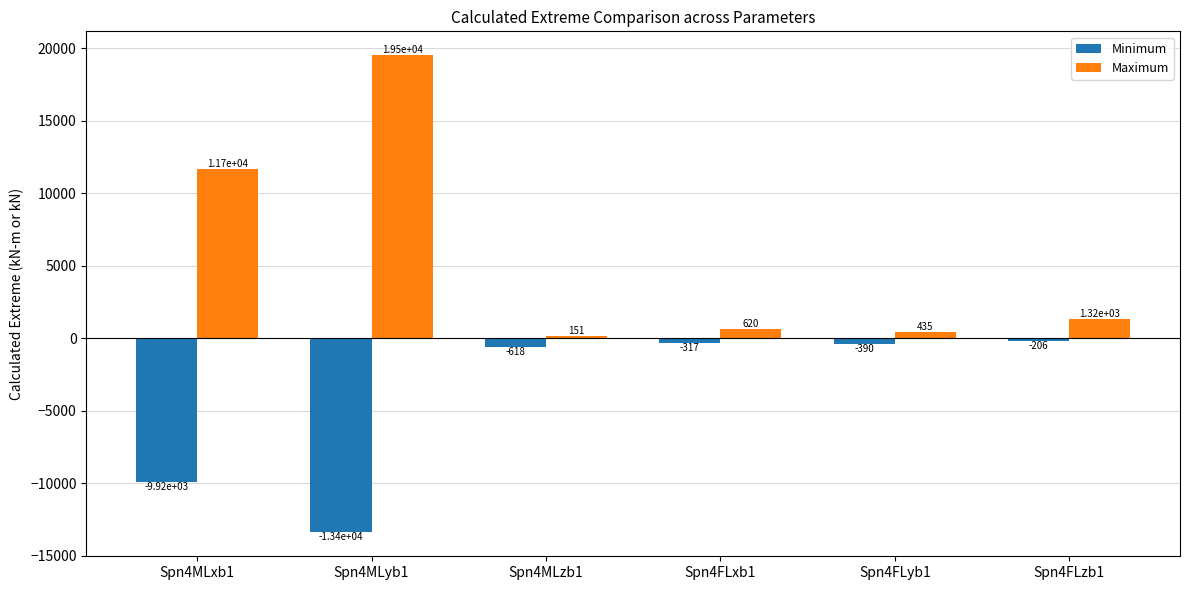

Is it true that Minimum equals -9915.8 at Spn4MLxb1?

True